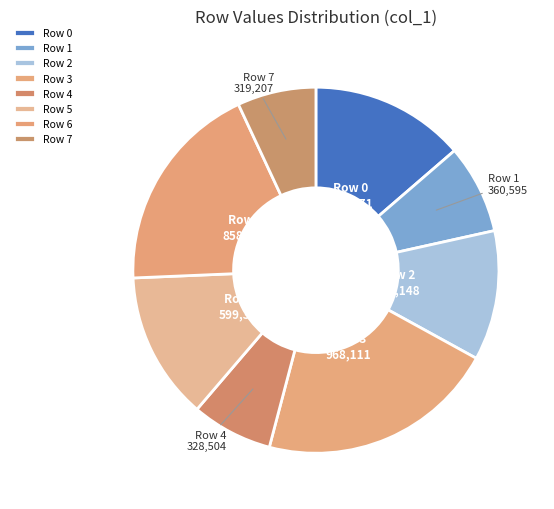

Does Row 6 account for over 50% of the chart?

No